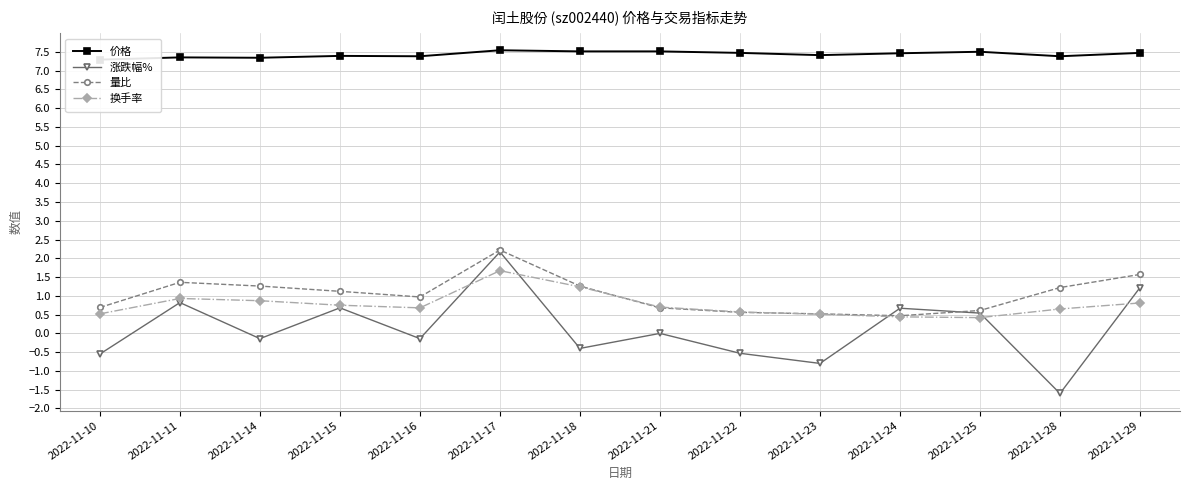

Reading left to right, extract all data points from this chart.

价格: 2022-11-10=7.3	2022-11-11=7.3	2022-11-14=7.3	2022-11-15=7.4	2022-11-16=7.4	2022-11-17=7.5	2022-11-18=7.5	2022-11-21=7.5	2022-11-22=7.5	2022-11-23=7.4	2022-11-24=7.5	2022-11-25=7.5	2022-11-28=7.4	2022-11-29=7.5
涨跌幅%: 2022-11-10=-0.6	2022-11-11=0.8	2022-11-14=-0.1	2022-11-15=0.7	2022-11-16=-0.1	2022-11-17=2.2	2022-11-18=-0.4	2022-11-21=0.0	2022-11-22=-0.5	2022-11-23=-0.8	2022-11-24=0.7	2022-11-25=0.5	2022-11-28=-1.6	2022-11-29=1.2
量比: 2022-11-10=0.7	2022-11-11=1.4	2022-11-14=1.3	2022-11-15=1.1	2022-11-16=1.0	2022-11-17=2.2	2022-11-18=1.3	2022-11-21=0.7	2022-11-22=0.6	2022-11-23=0.5	2022-11-24=0.5	2022-11-25=0.6	2022-11-28=1.2	2022-11-29=1.6
换手率: 2022-11-10=0.5	2022-11-11=0.9	2022-11-14=0.9	2022-11-15=0.8	2022-11-16=0.7	2022-11-17=1.7	2022-11-18=1.2	2022-11-21=0.7	2022-11-22=0.6	2022-11-23=0.5	2022-11-24=0.4	2022-11-25=0.4	2022-11-28=0.7	2022-11-29=0.8